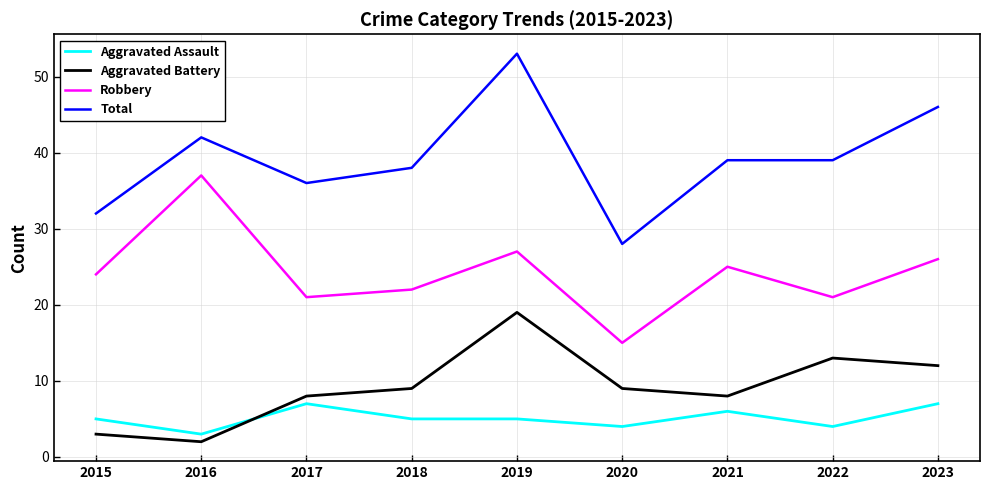

True or false: Total and Aggravated Assault cross at least once.

False